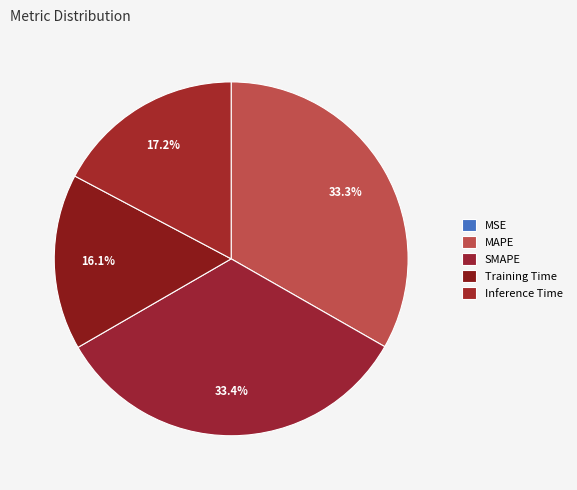

Is it true that SMAPE is 20% of the pie?

False